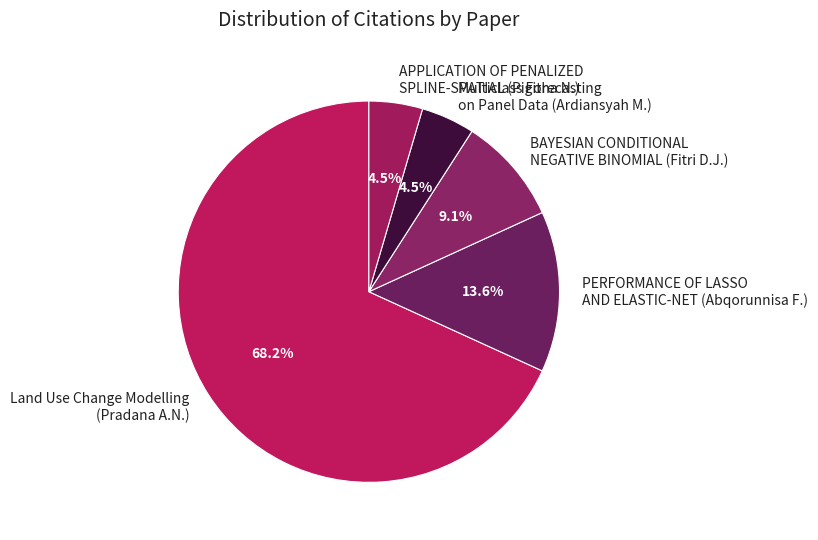

What is the majority slice?

Land Use Change Modelling (Pradana A.N.)